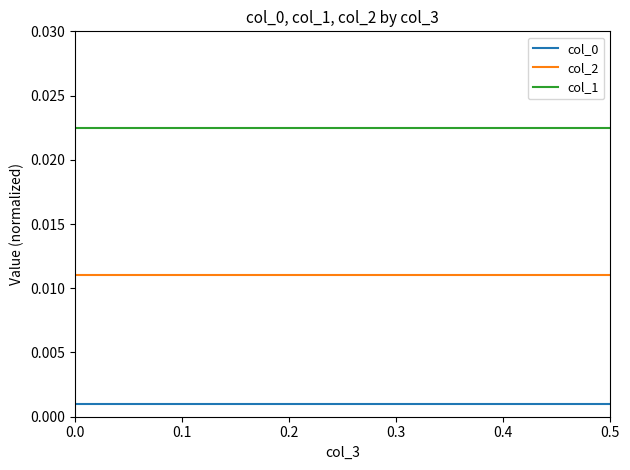

Which series has the largest total across all categories?

col_1